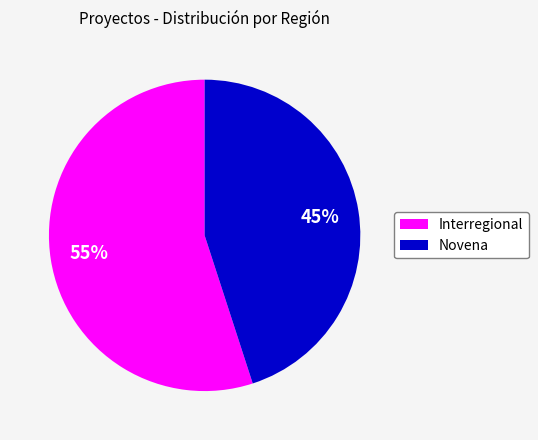

Which has a higher value, Interregional or Novena?

Interregional